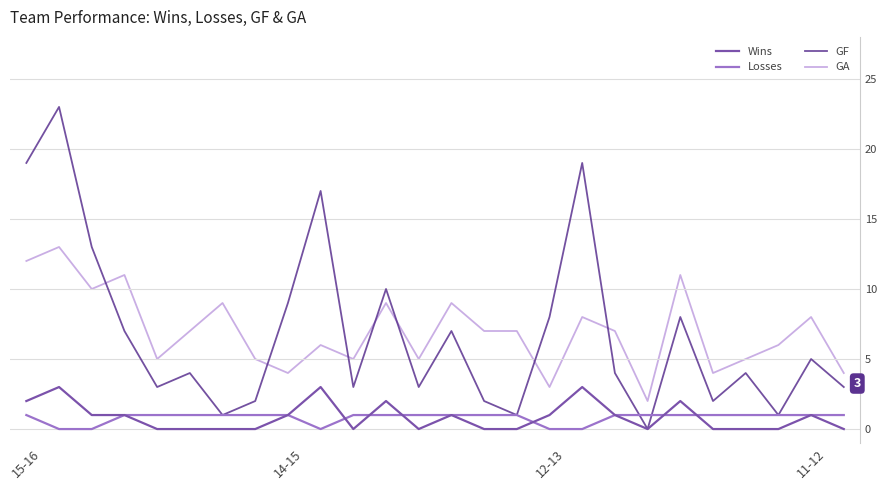

Which series ends up on top after the final intersection of GA and GF?

GA